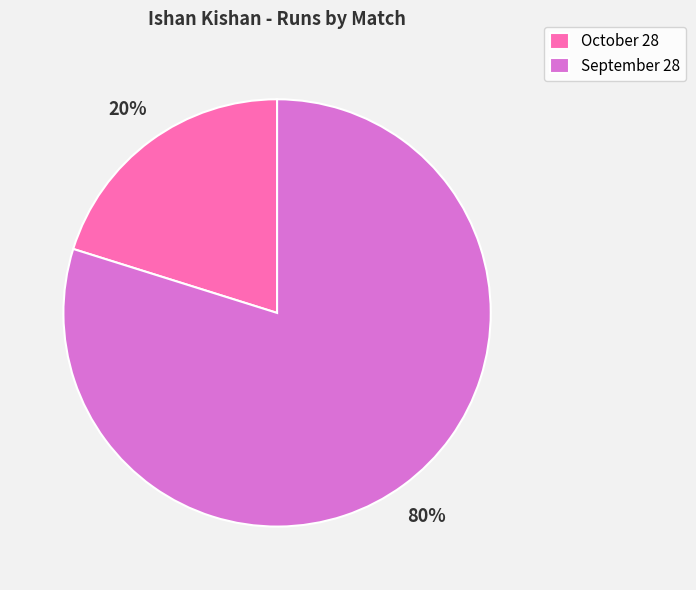

To the nearest percent, what is the difference between the largest and smallest slice percentages?

60%